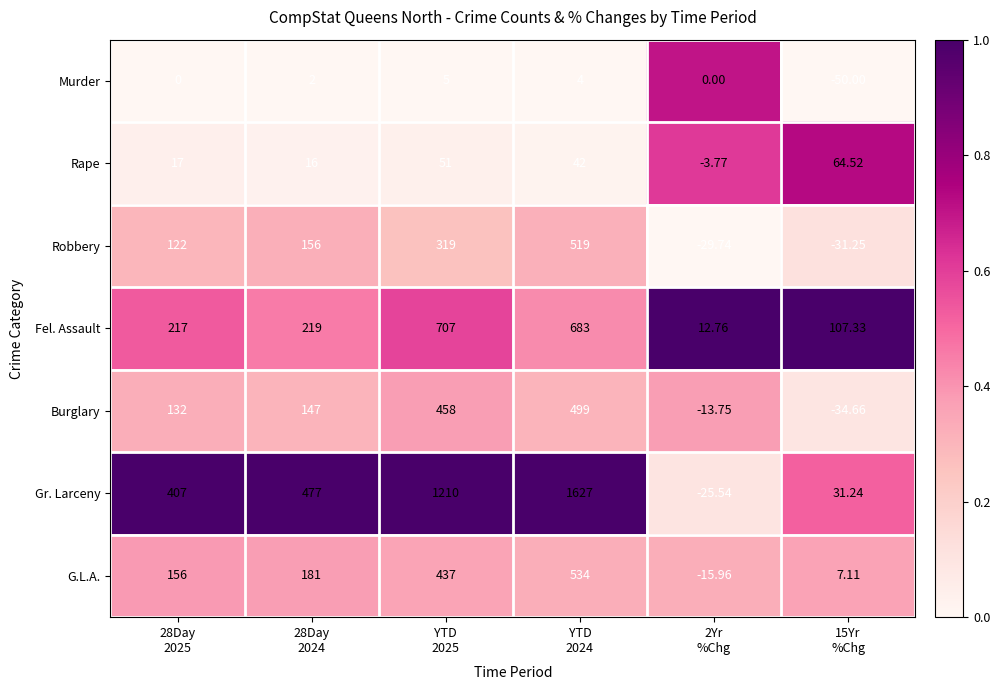

List the series in order of their peak value, lowest first.

Murder, Rape, Burglary, Robbery, G.L.A., Fel. Assault, Gr. Larceny